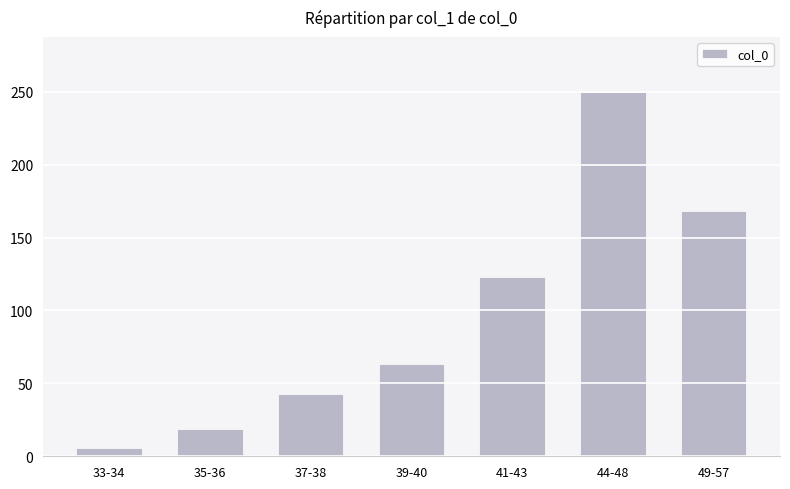

What is the label of the 4th bar from the right?

39-40